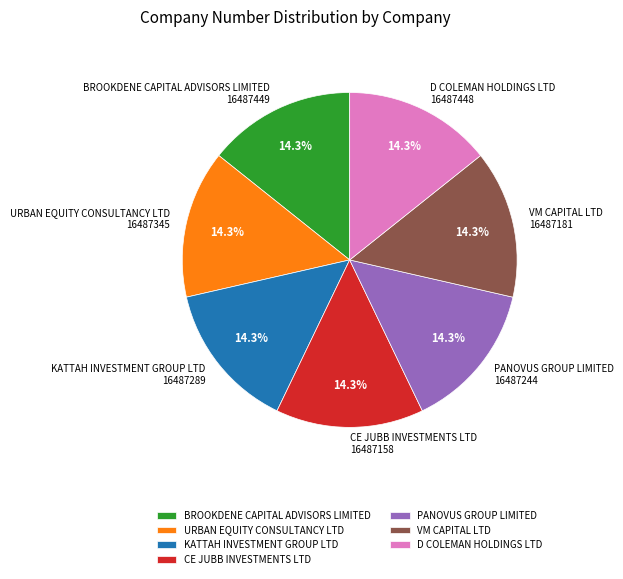

Is the sum of D COLEMAN HOLDINGS LTD and KATTAH INVESTMENT GROUP LTD greater than half?

No